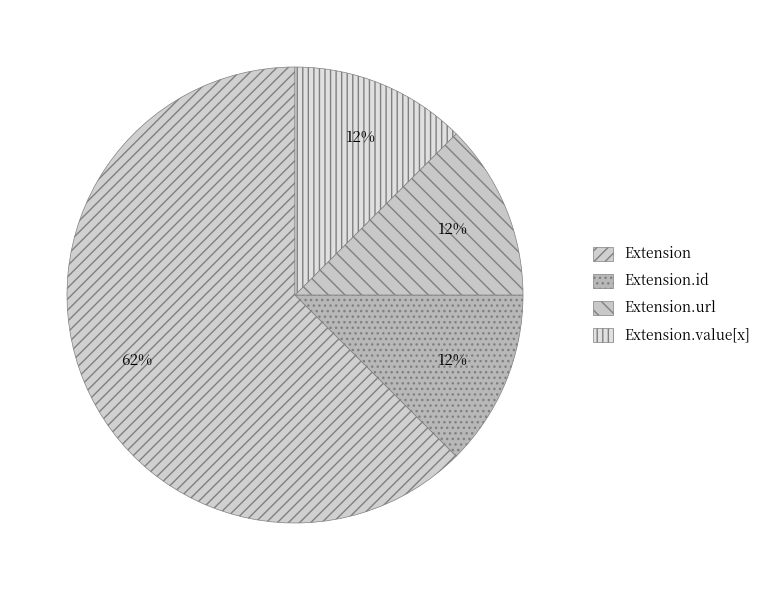

Is the sum of Extension.value[x] and Extension greater than half?

Yes